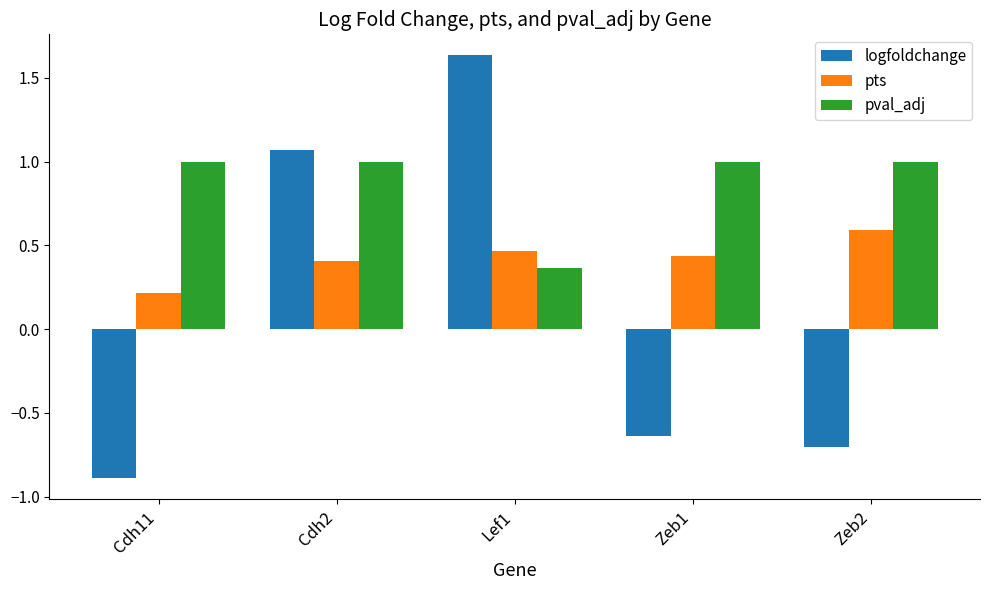

What position from the right is Zeb2?

1